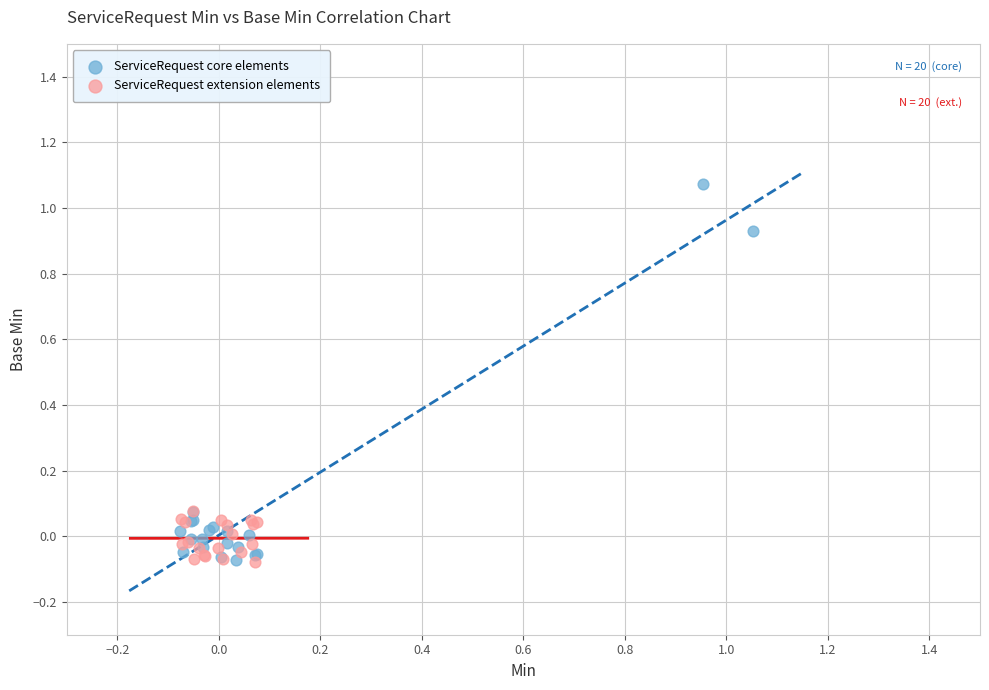

What are all the series names shown in the legend?

ServiceRequest core elements, ServiceRequest extension elements